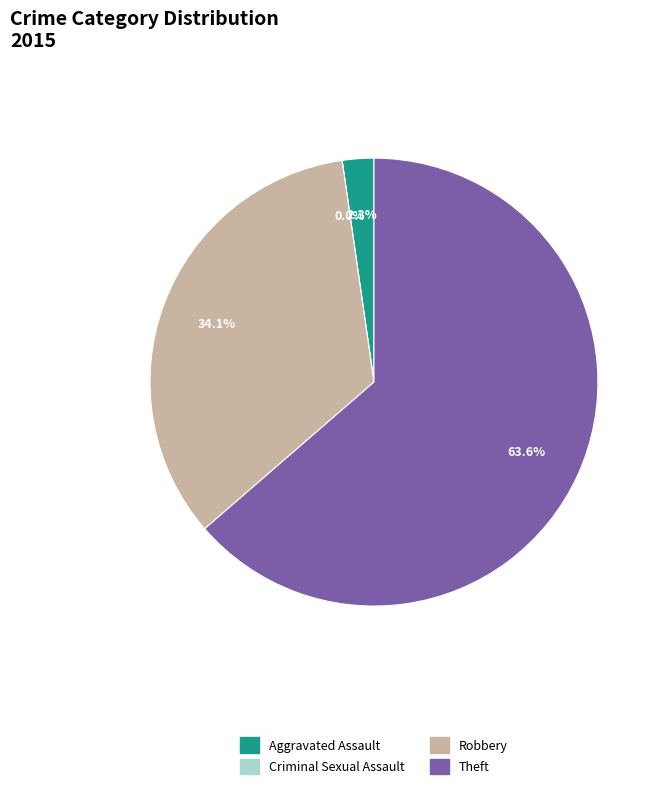

What percentage is the Theft slice, to the nearest percent?

64%